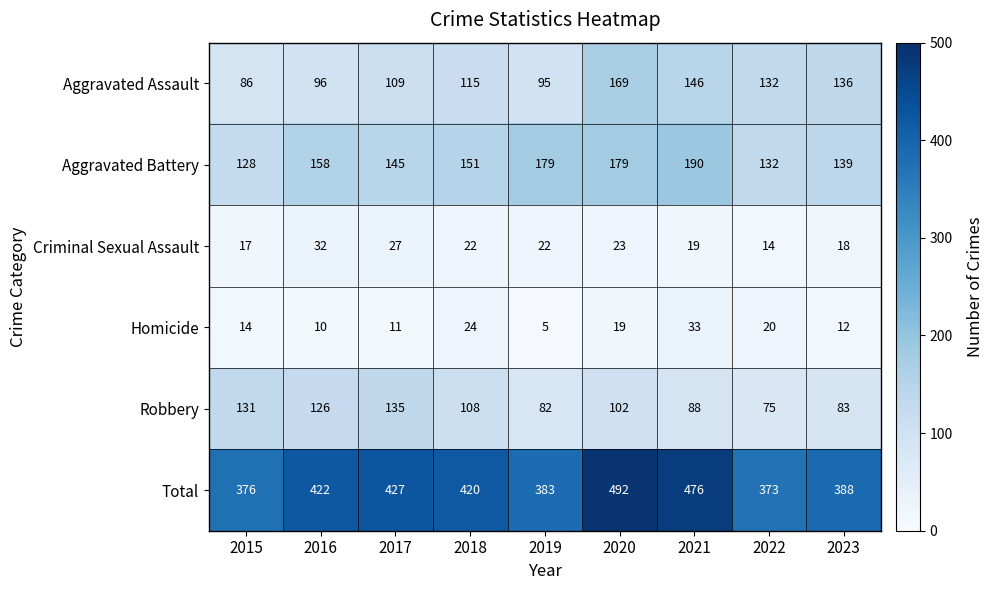

What is the sum of all Homicide values?

148